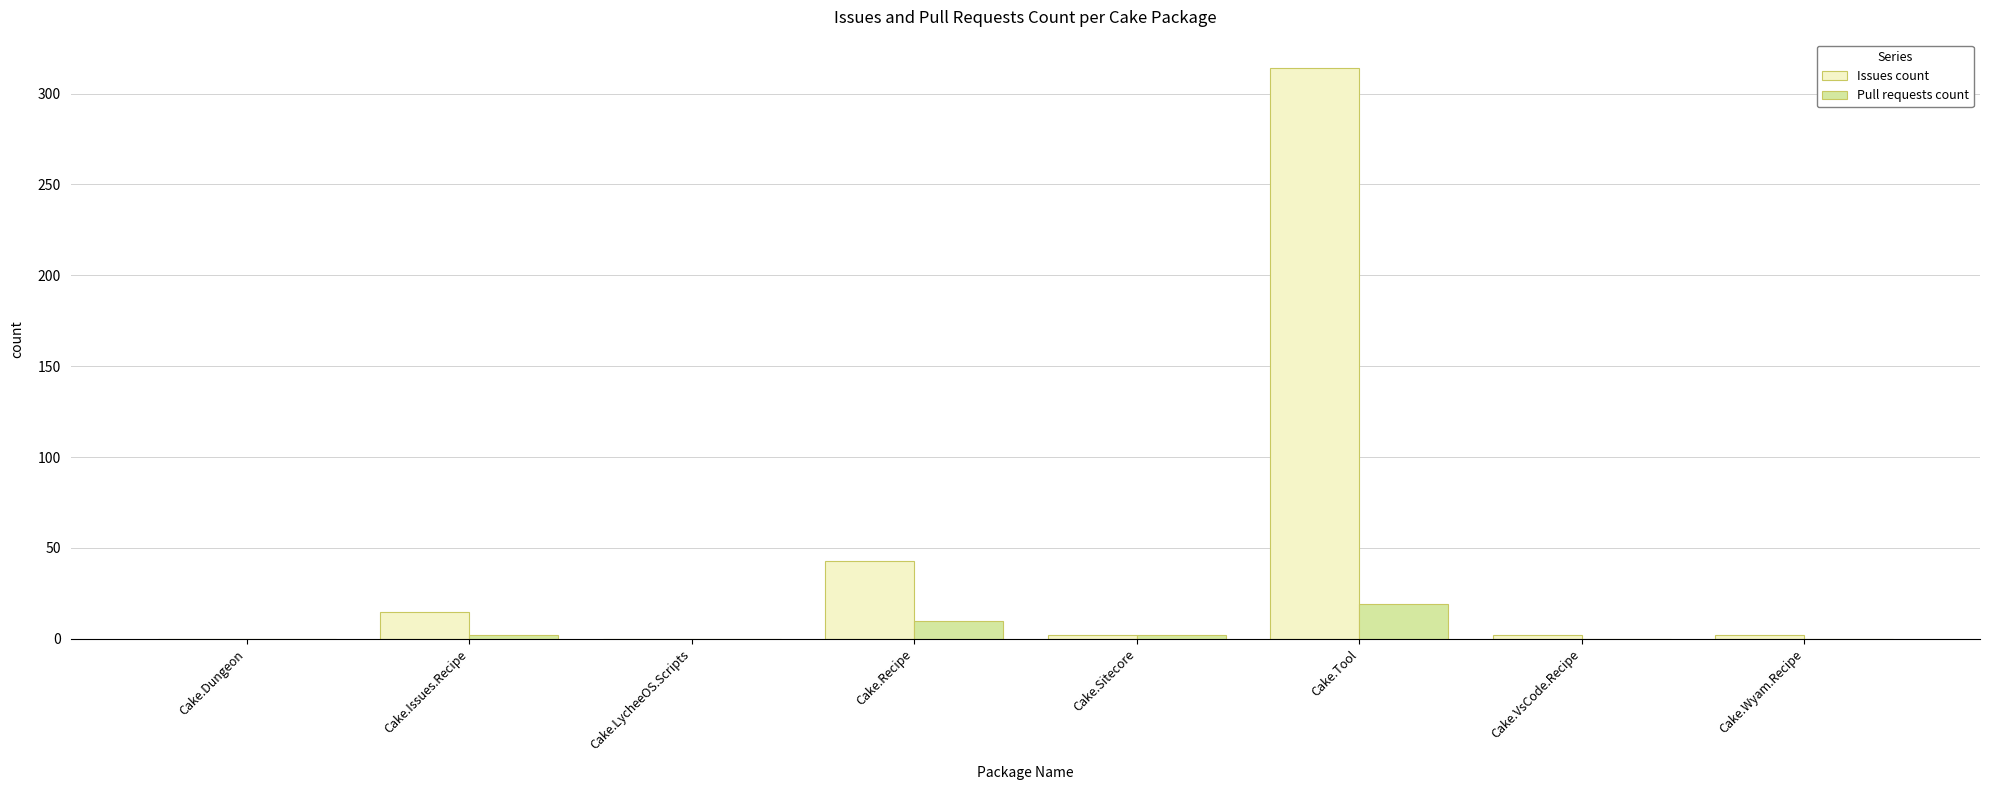

Are the bars horizontal?

No